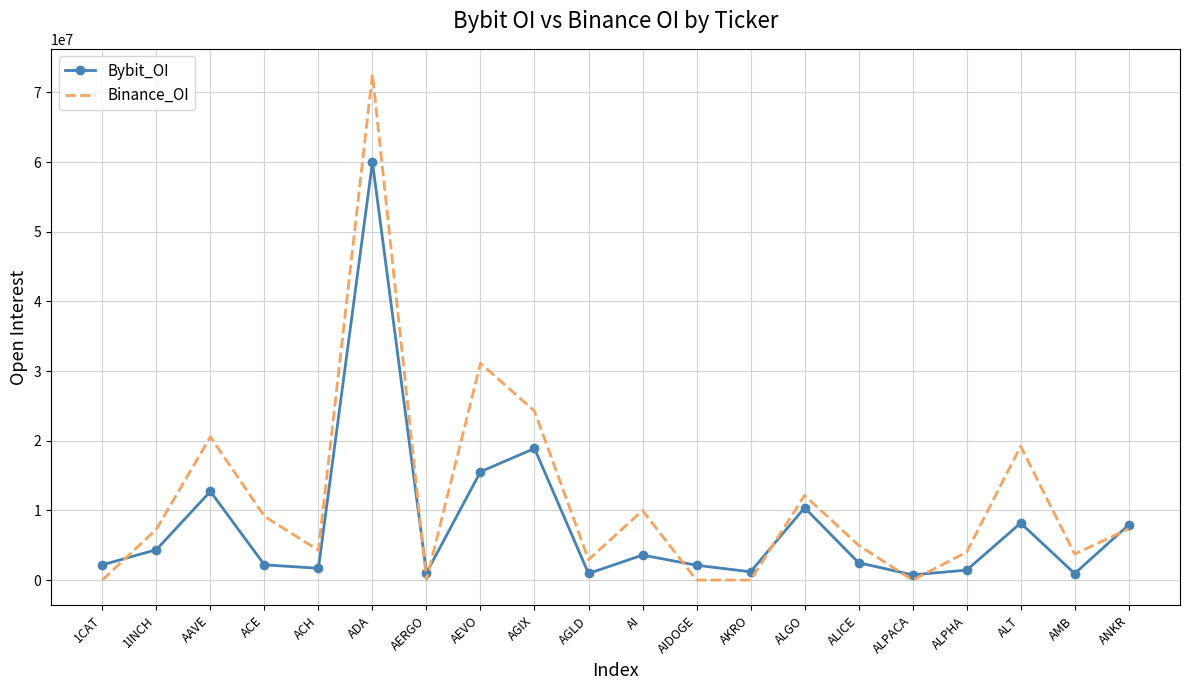

Read the Binance_OI value at ACH.

4264074